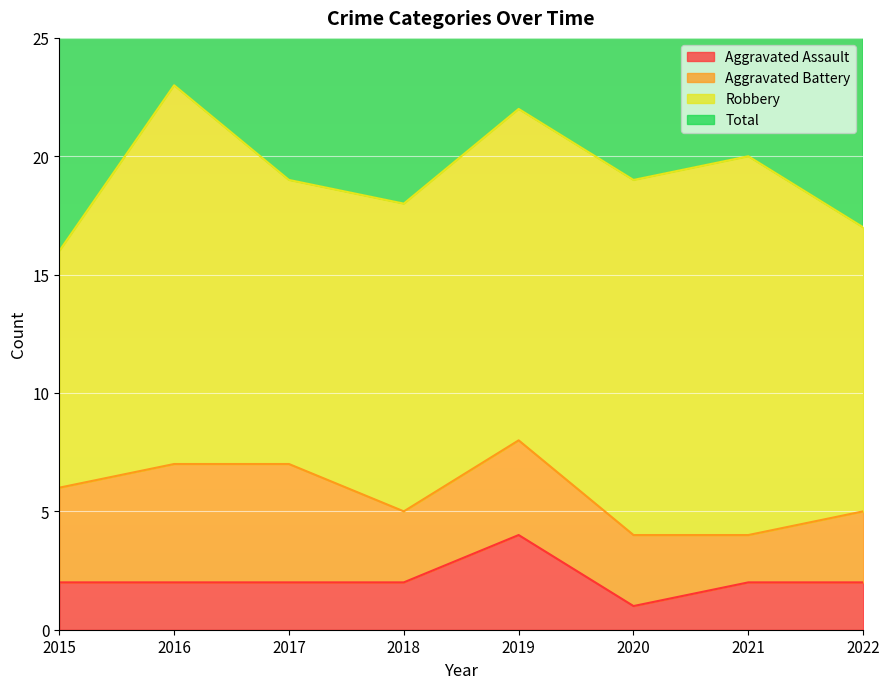

What is the difference between the maximum and minimum values in the Aggravated Assault series?

3